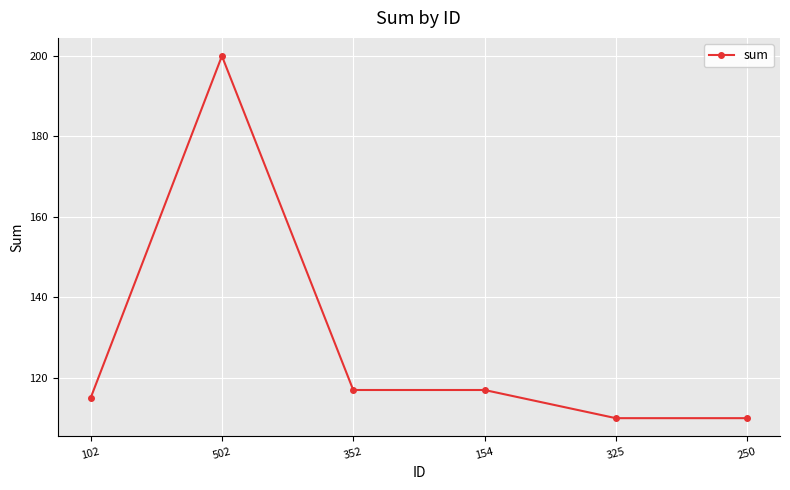

What is the label of the 5th point from the right?

502